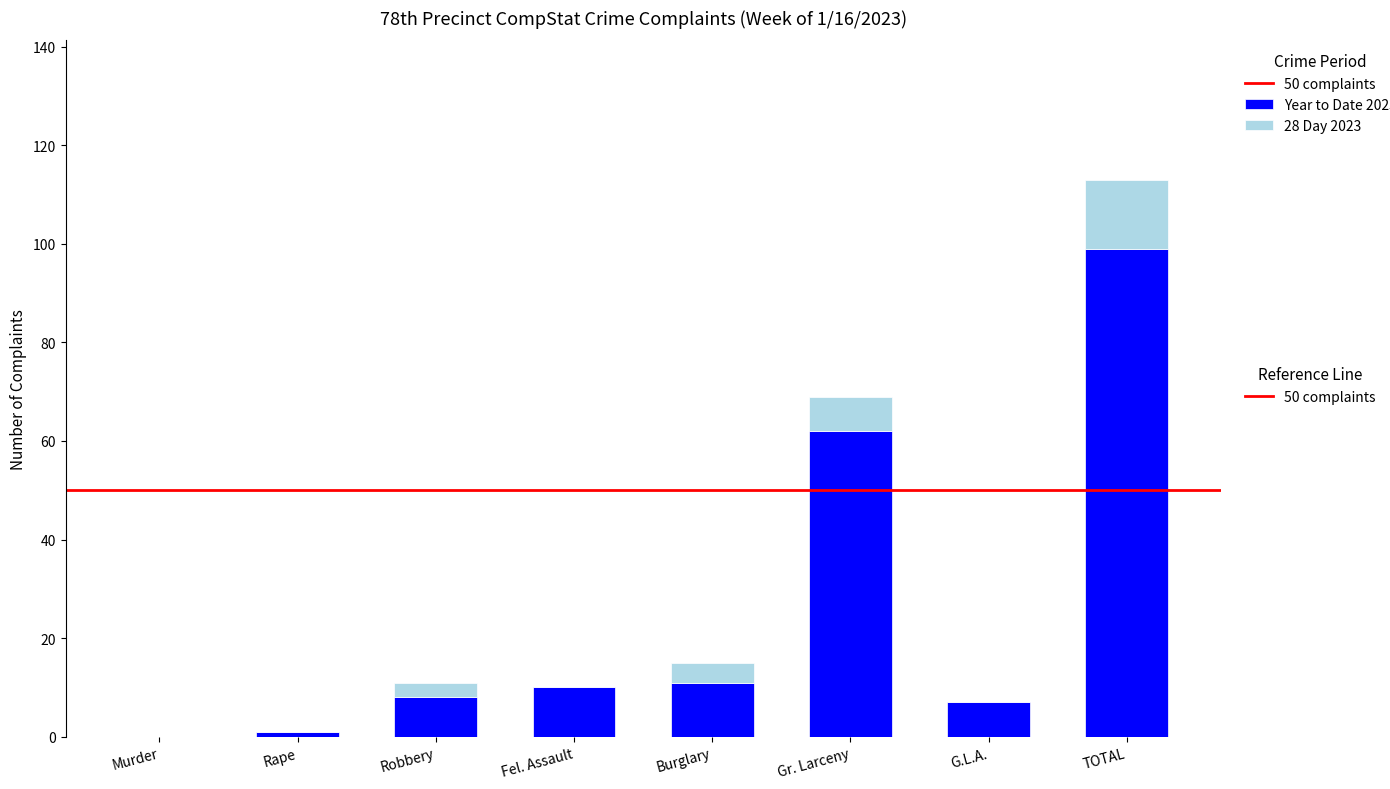

At which category is the sum across all series the highest?

TOTAL